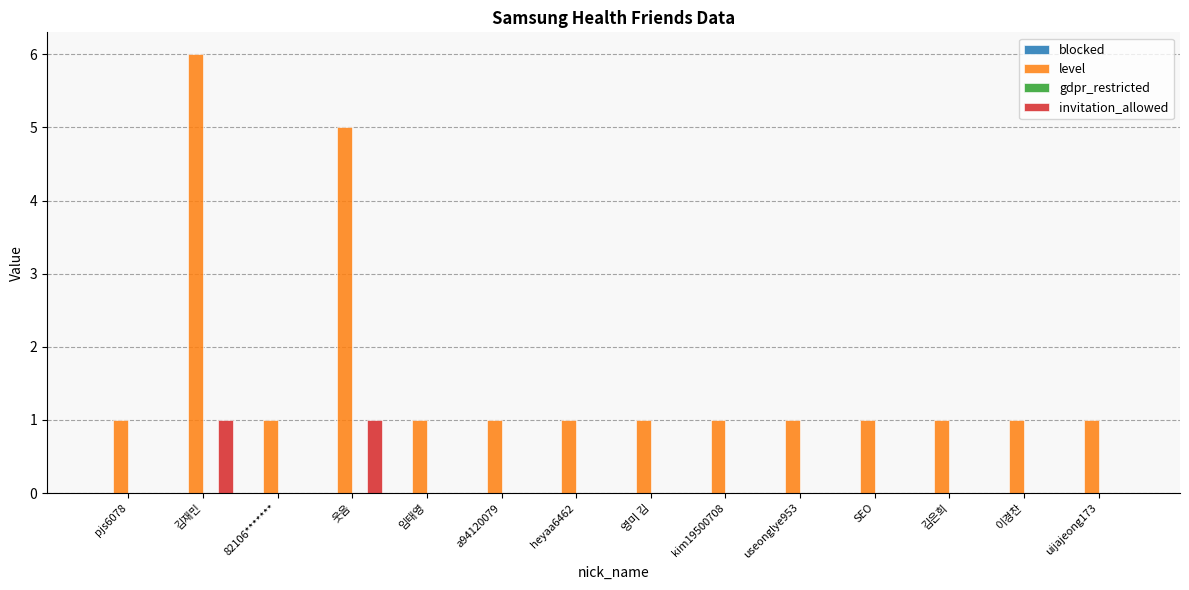

Count the number of categories in the chart.

14